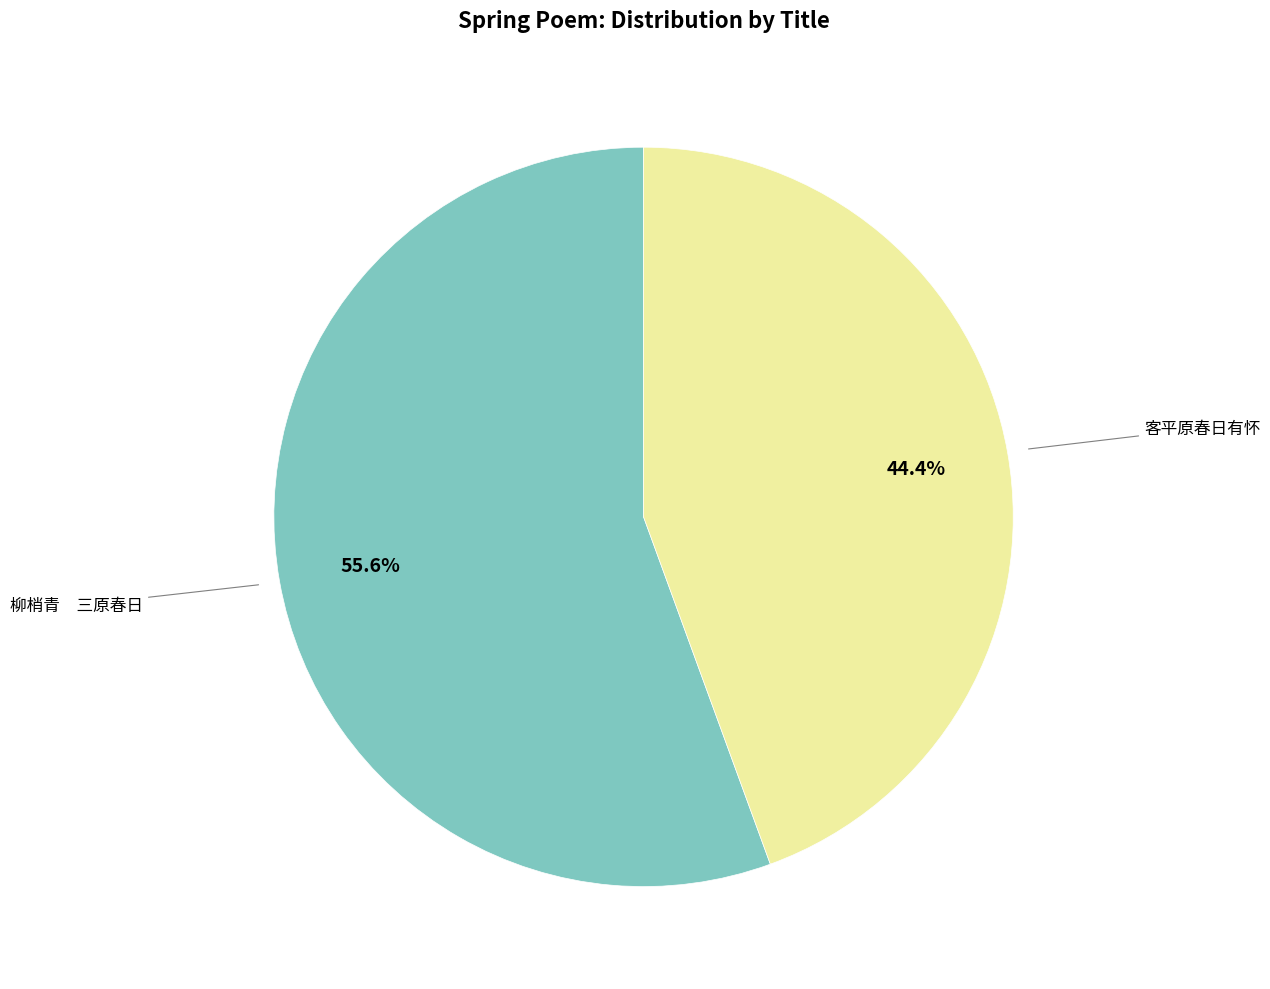

Is there any slice that represents more than half of the pie?

Yes